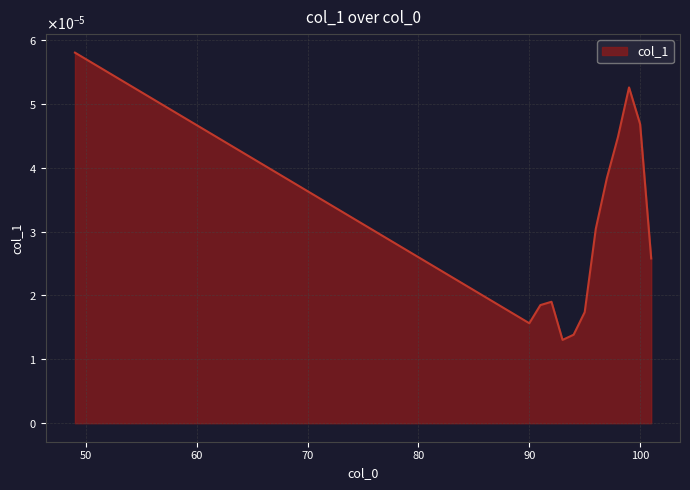

Does the chart display data point markers on the line(s)?

No